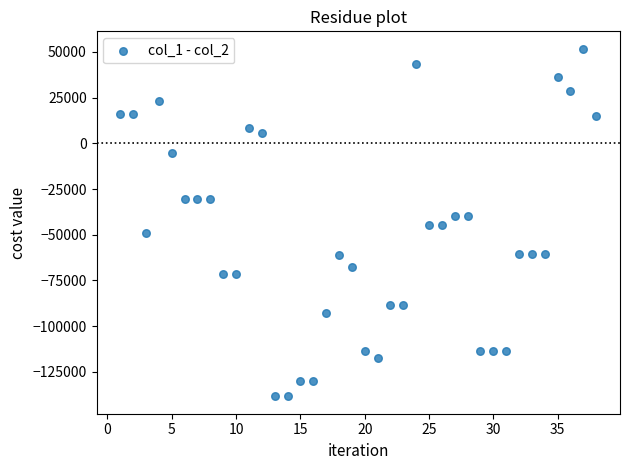

What is the range of X values (max minus min)?

37.0